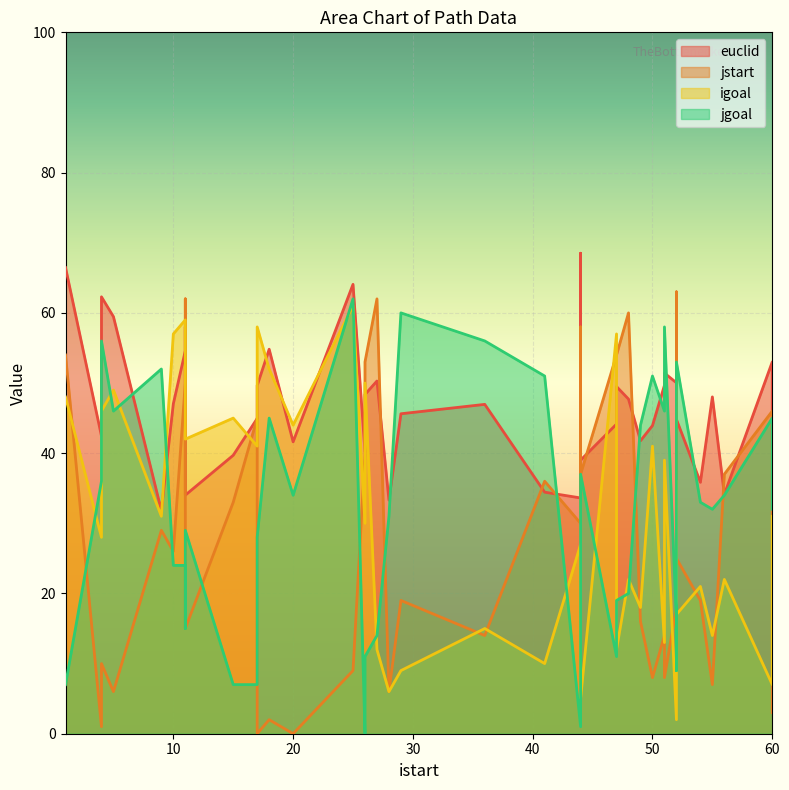

Does the chart display data point markers on the line(s)?

No